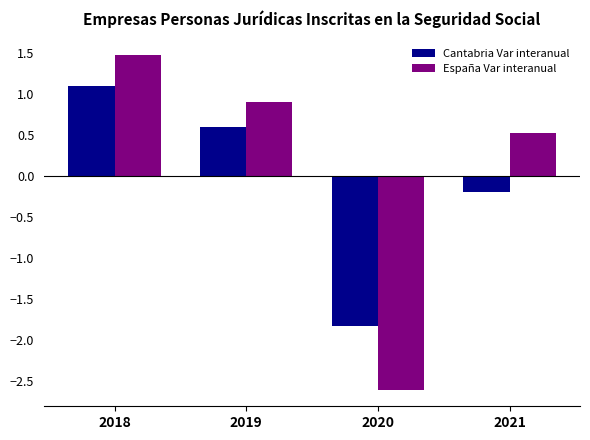

What is the average value of the Cantabria Var interanual series?

-0.1